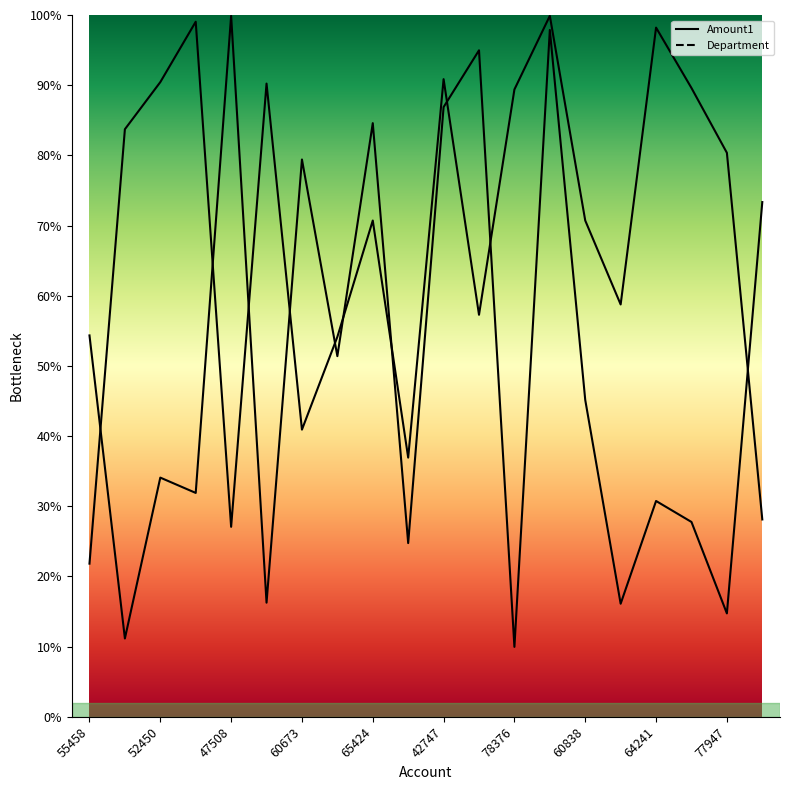

How many times do Amount1 and Department cross each other?

10